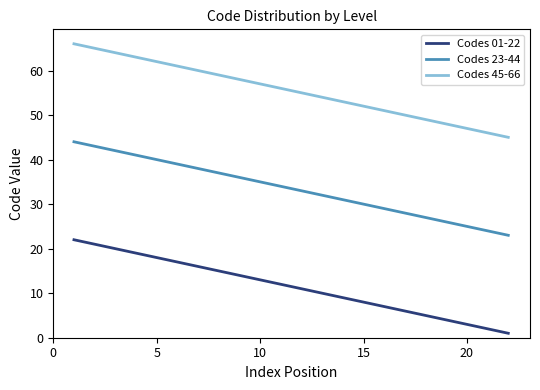

True or false: Codes 45-66 and Codes 01-22 cross at least once.

False